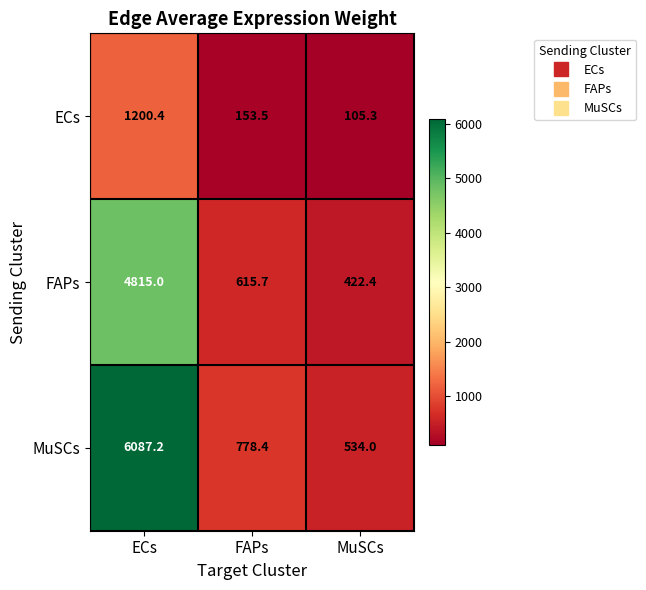

Between FAPs and MuSCs, which series saw the biggest shift?

MuSCs